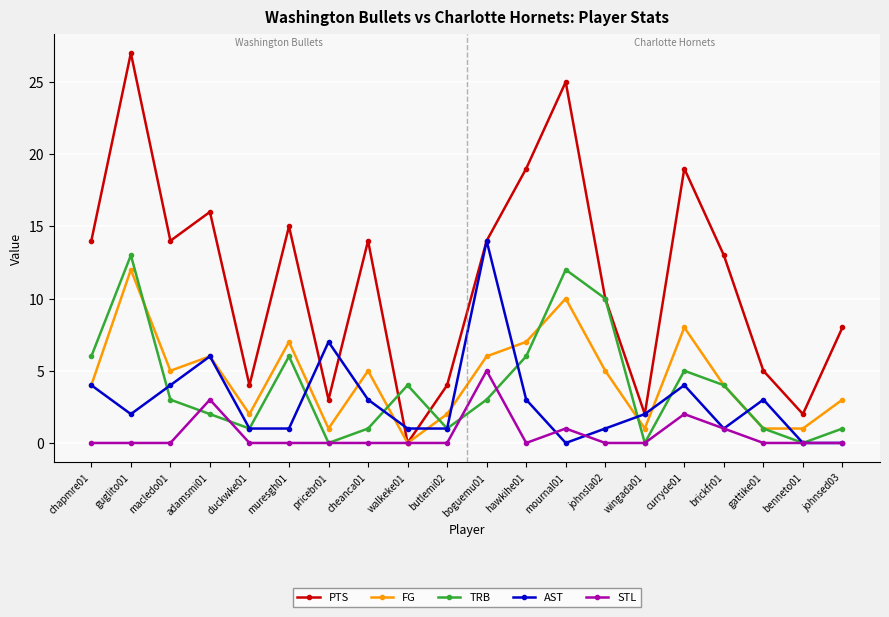

What is the approximate value of PTS at macledo01?

14